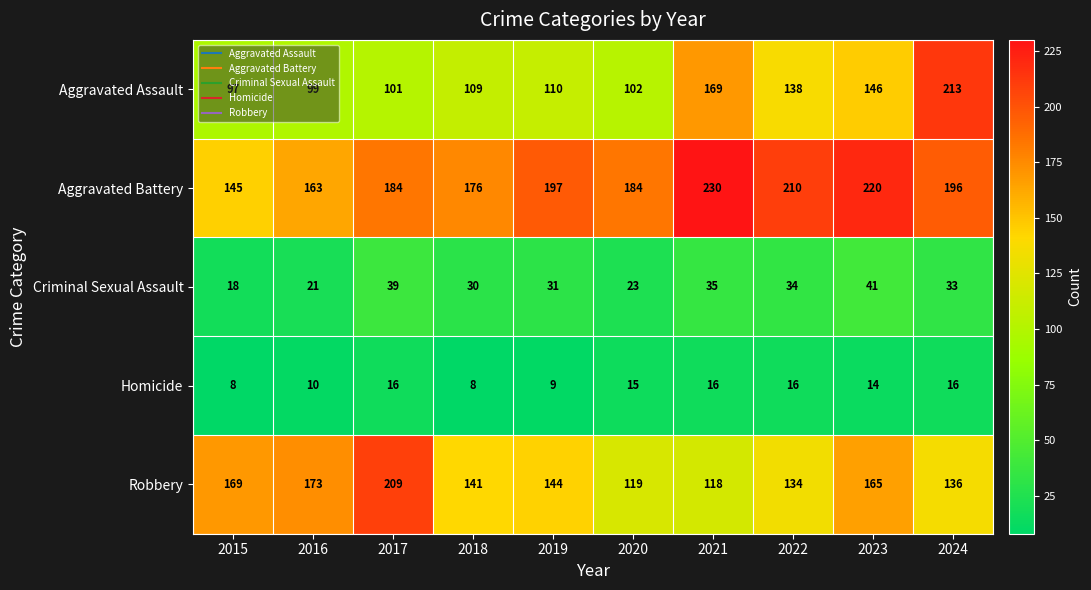

At which category is the sum across all series the highest?

2024